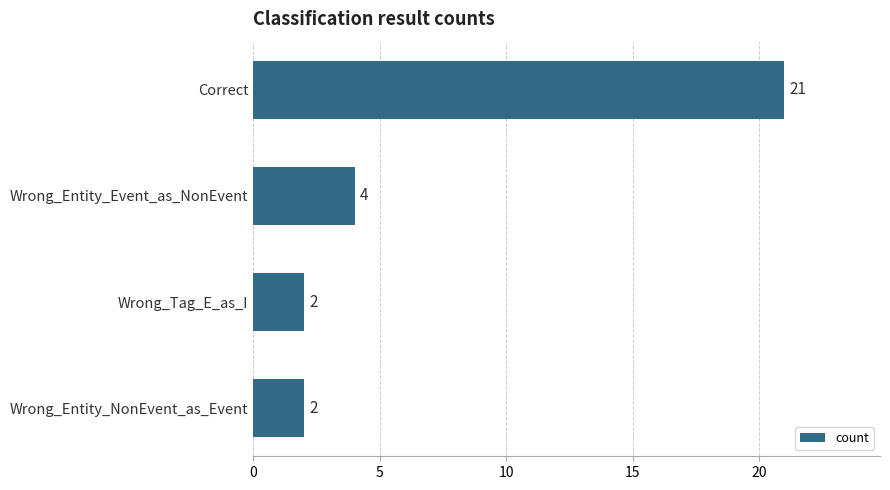

The value at Wrong_Entity_NonEvent_as_Event is 2. True or false?

True